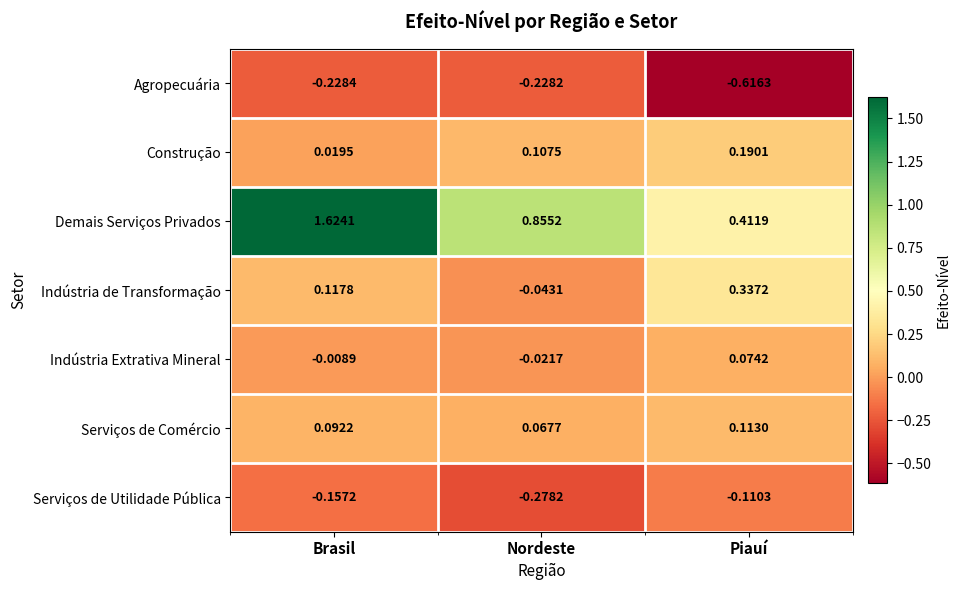

Between Brasil and Nordeste, which series saw the biggest shift?

Demais Serviços Privados